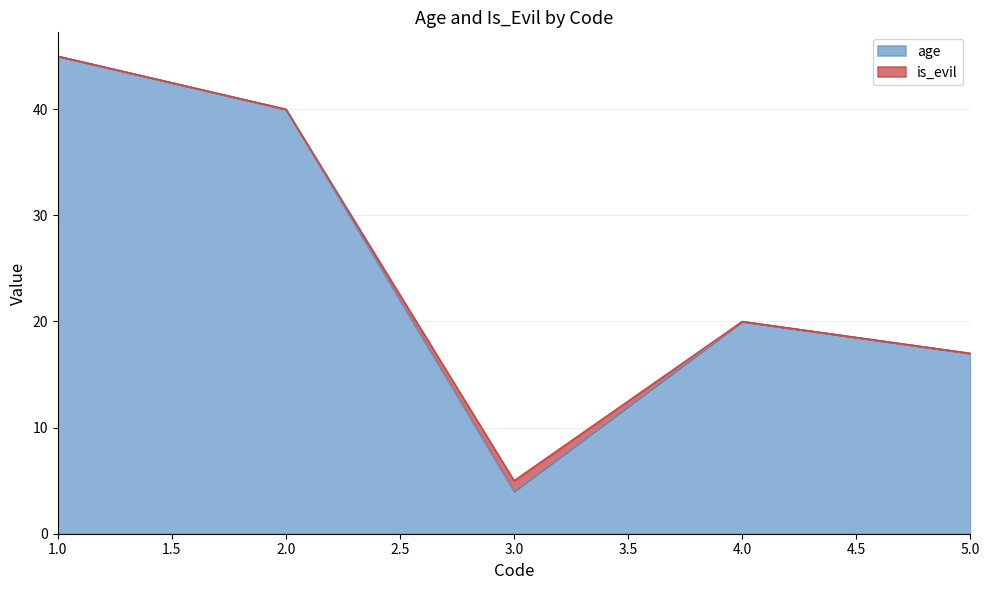

What is the value of the 4th point from the left?

20